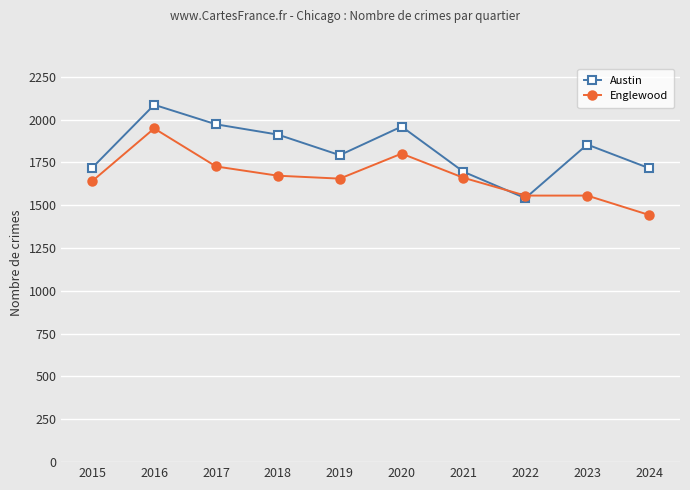

Count the Englewood values in the range 1556 to 1726.

7